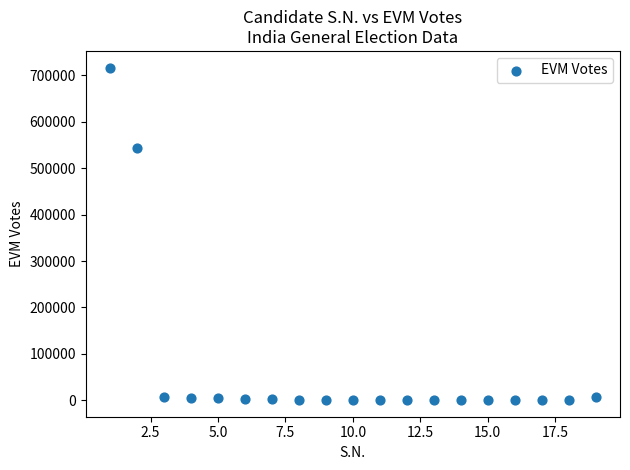

What is the range of Y values (max minus min)?

716276